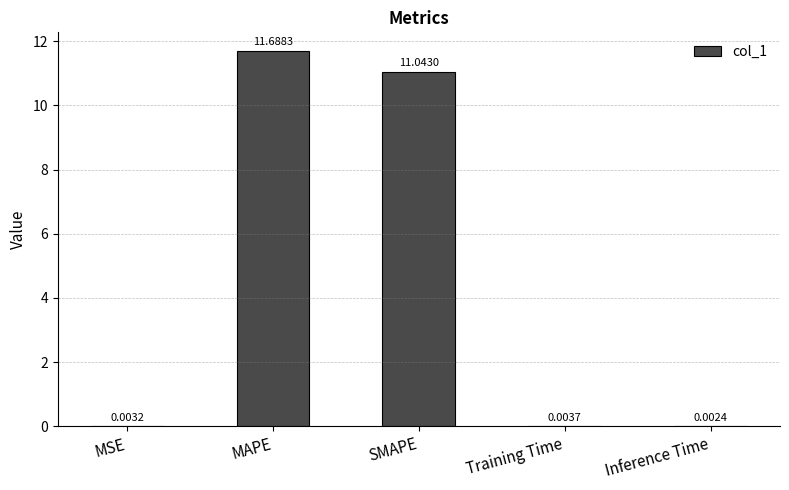

At which category does the chart reach its peak across all series?

MAPE